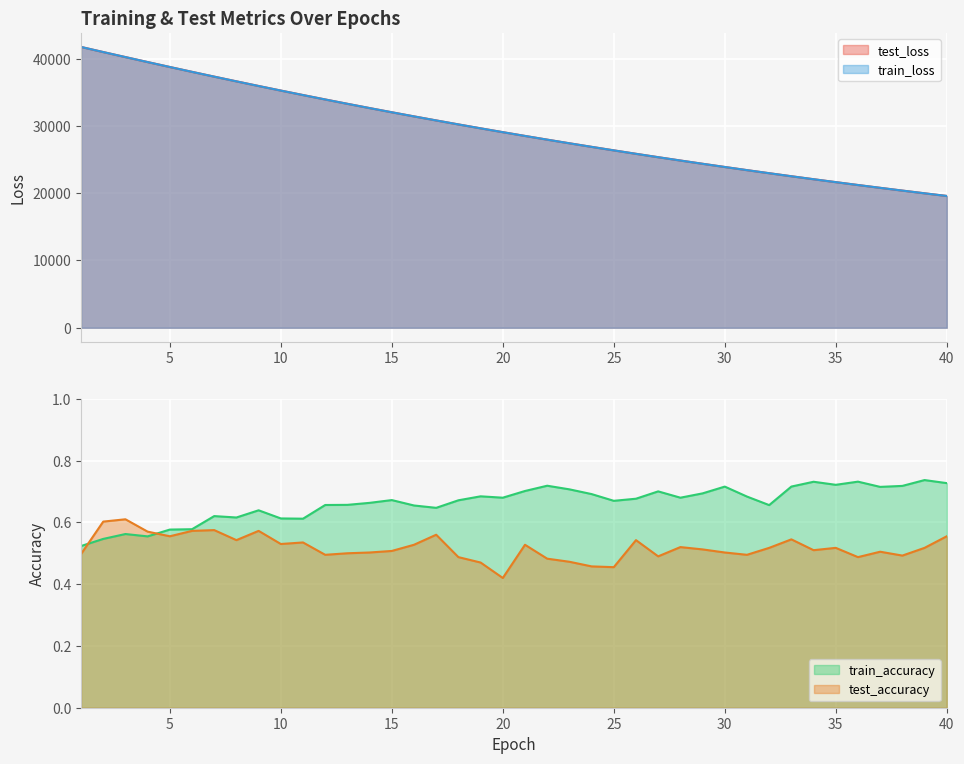

What is the highest value of the train_accuracy series?

0.7